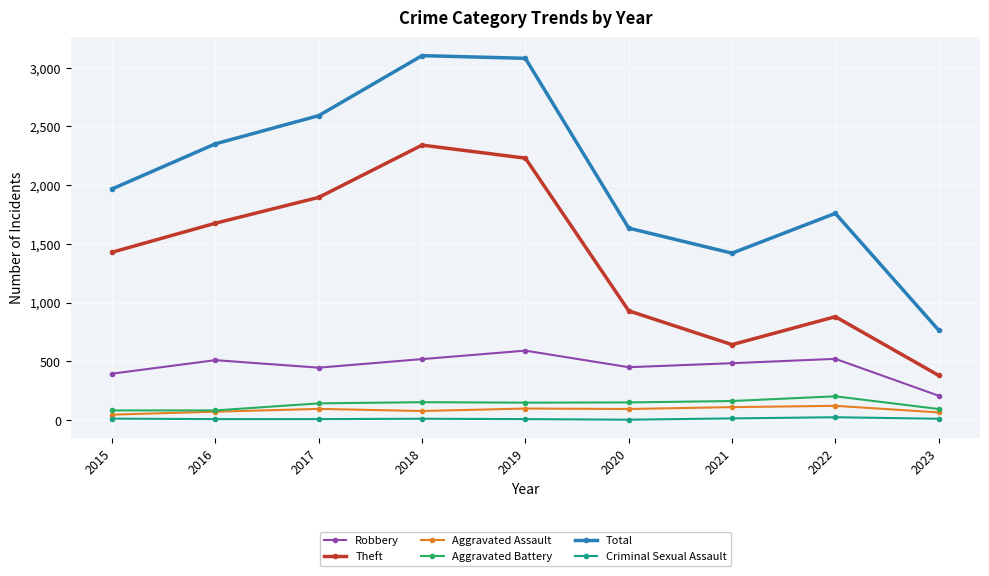

In Robbery, how many points are higher than both neighbors (excluding endpoints)?

3